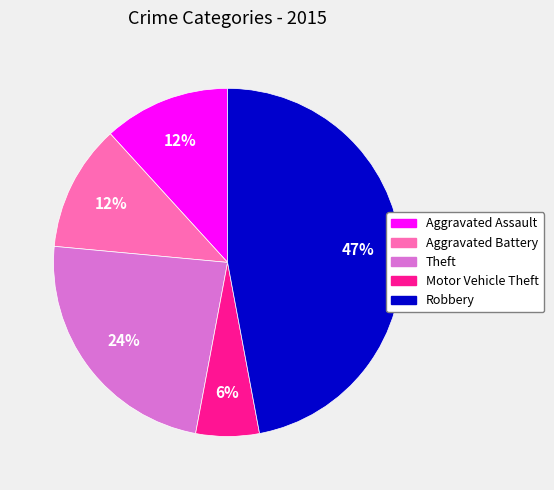

Is Motor Vehicle Theft the majority of the pie?

No